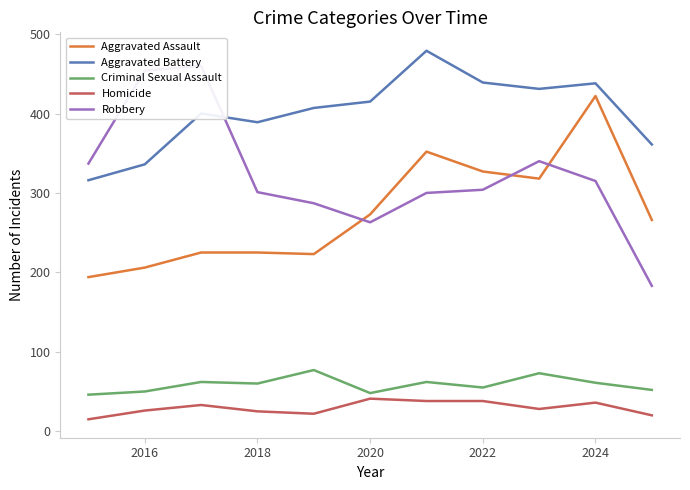

What is the minimum value for Homicide?

15